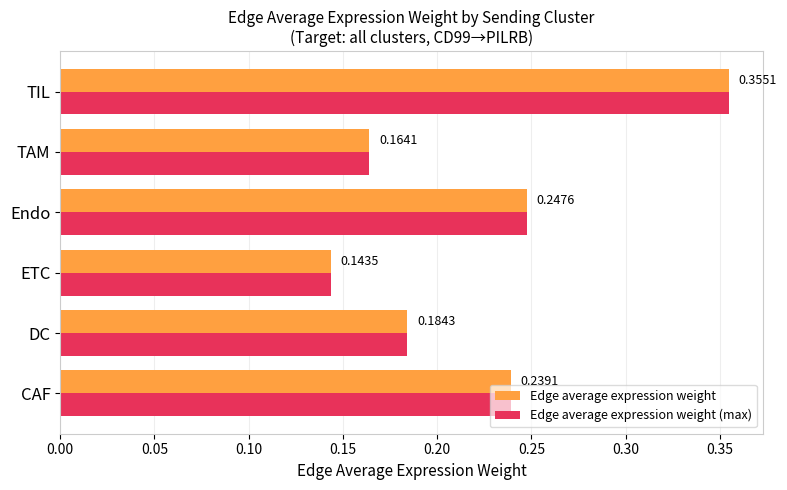

Which category has the lowest value across all series?

ETC